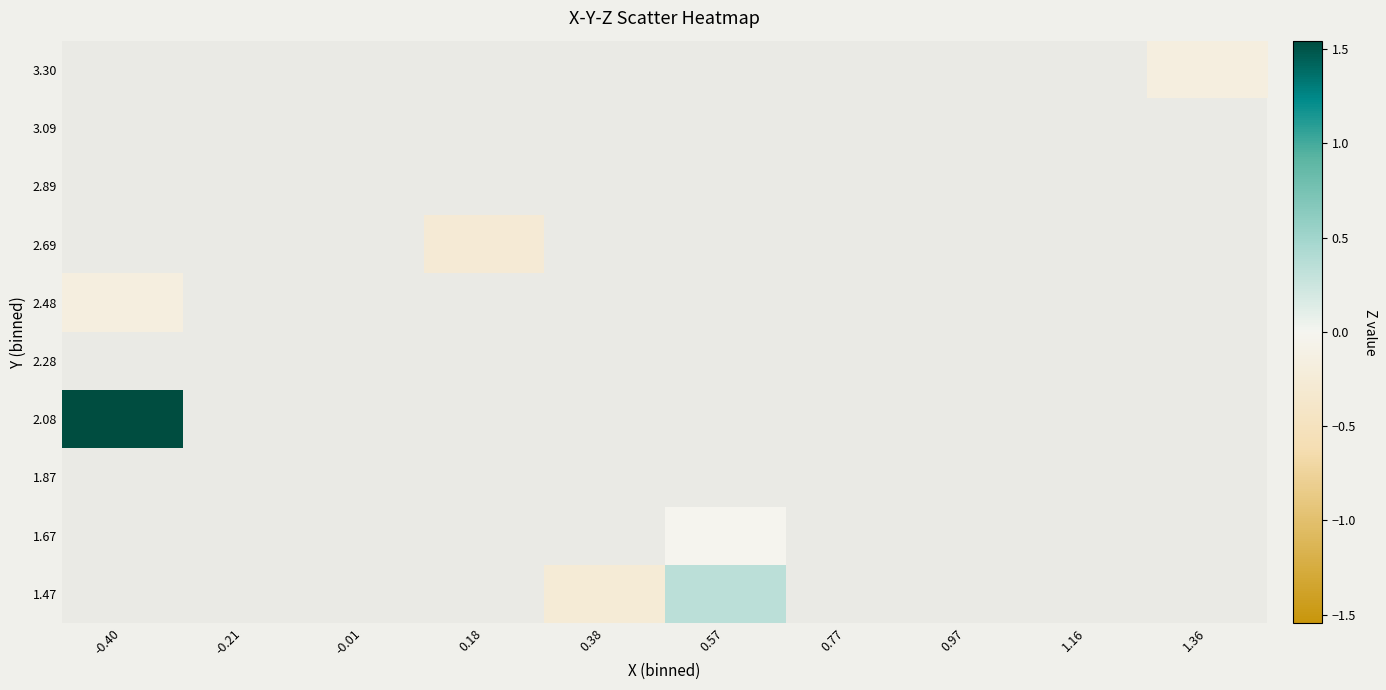

Which has a higher value, 1.36 or -0.01?

-0.01